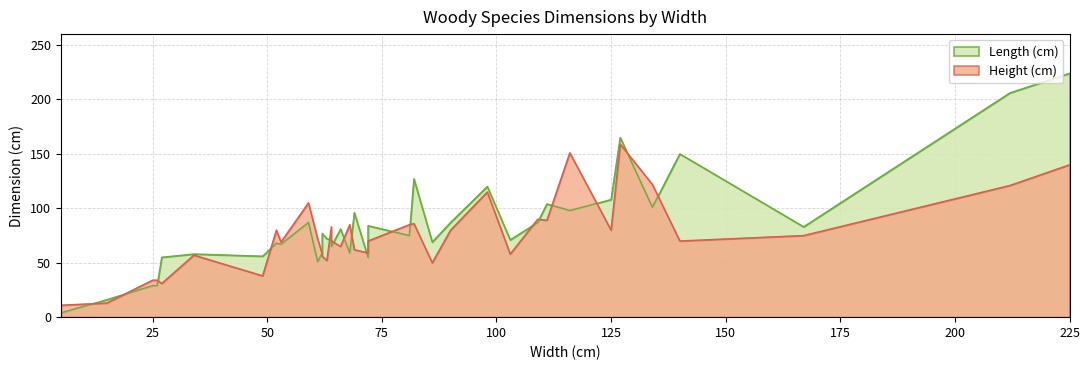

What is the difference between the maximum and minimum values in the Length (cm) series?

220